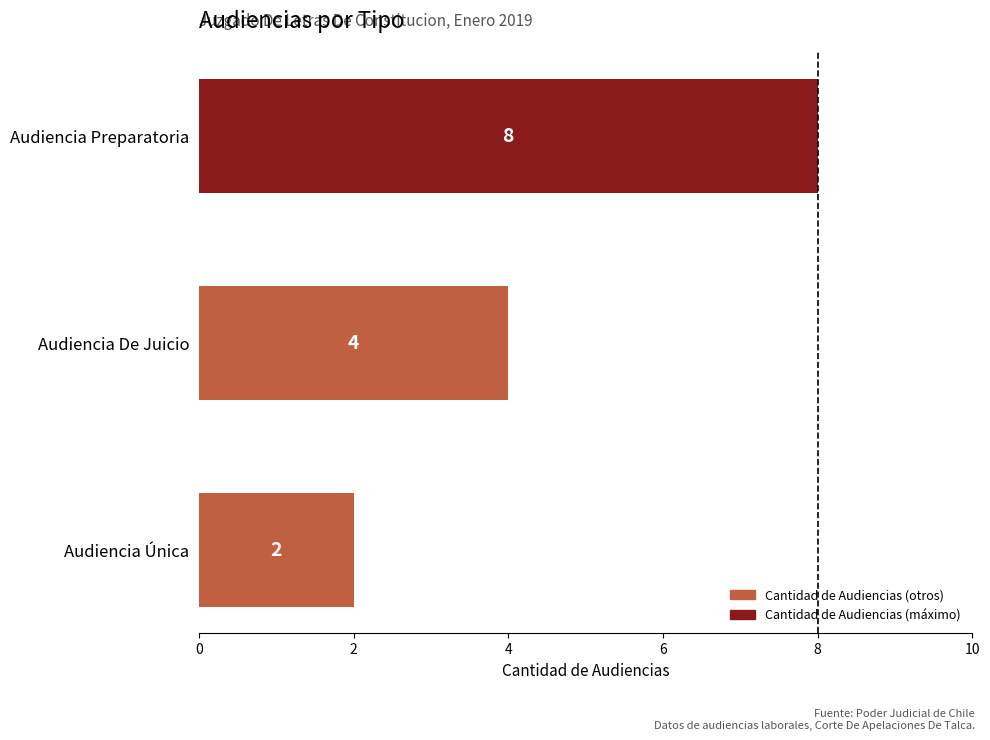

Count the values in the range 2 to 8.

3